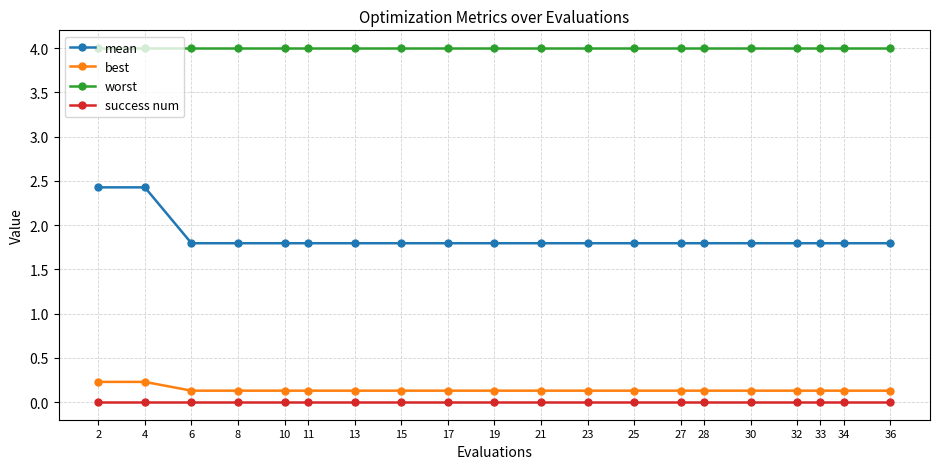

What is the value of the best point at the 20th from the left?

0.1